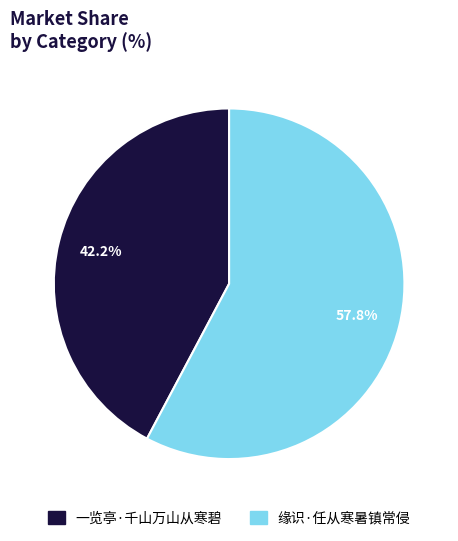

To the nearest percent, what portion does 缘识·任从寒暑镇常侵 represent?

58%